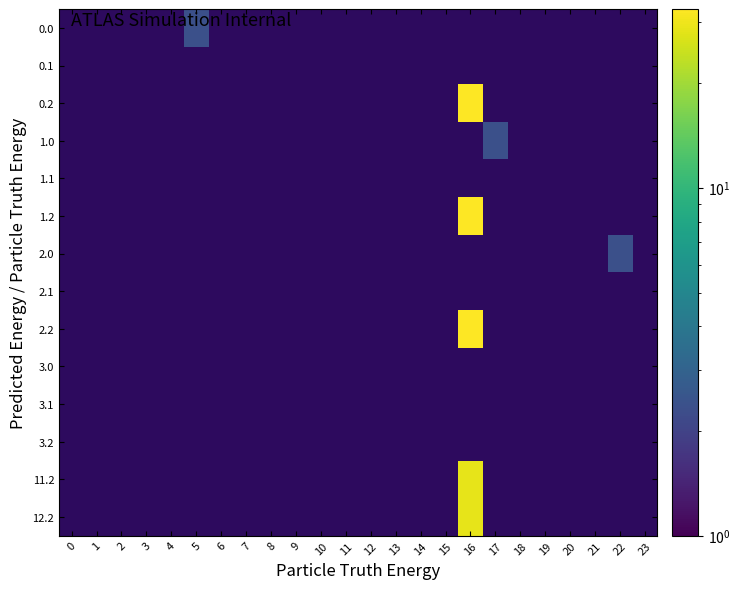

Which series has the largest range (max minus min)?

1.2